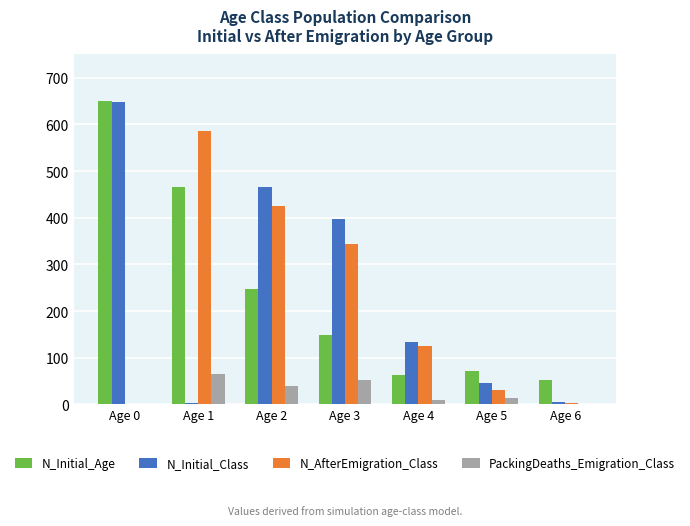

Between Age 5 and Age 6, which series saw the biggest shift?

N_Initial_Class